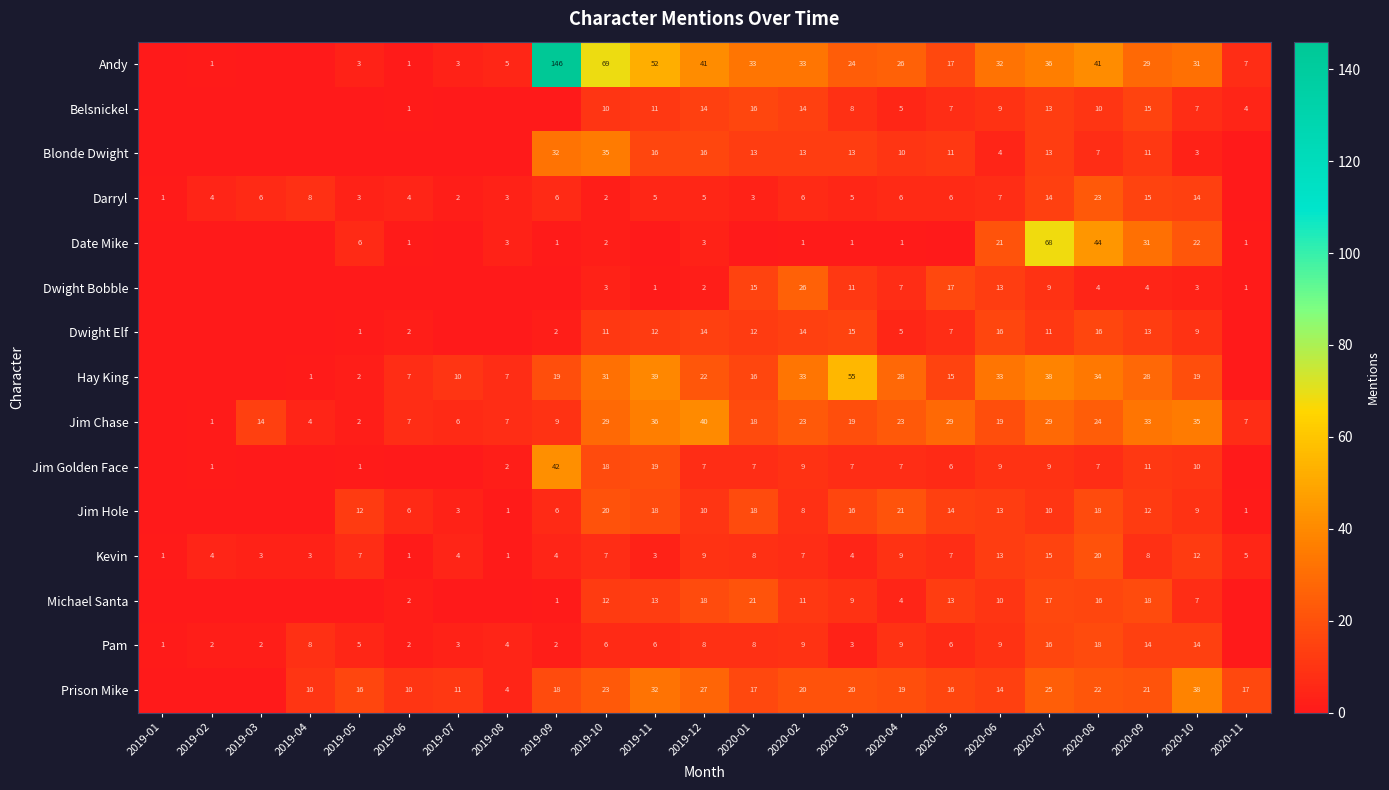

The value of Michael Santa at 2019-09 is 1. True or false?

True